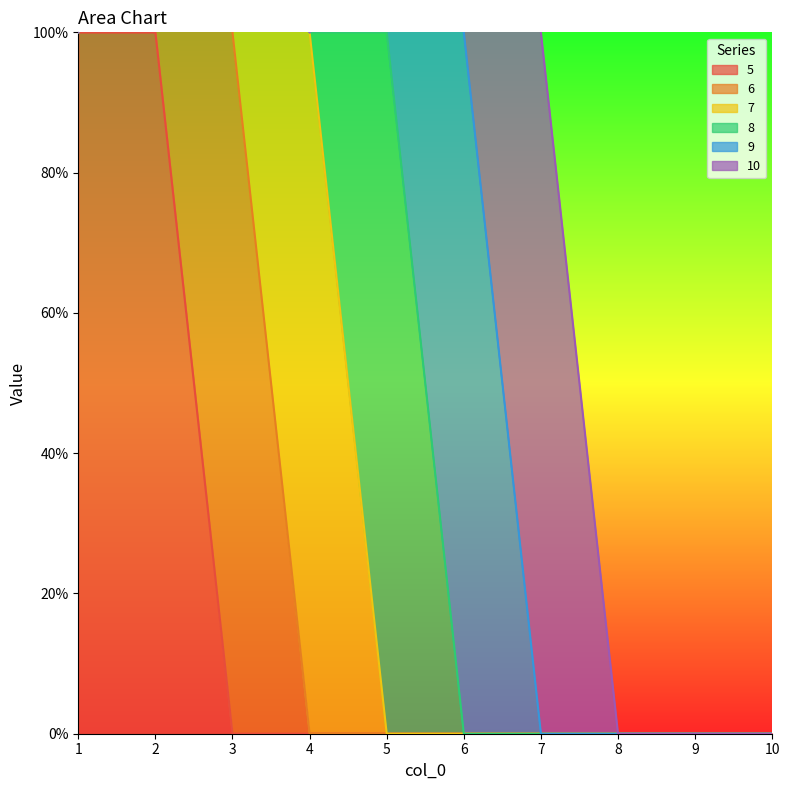

Does the chart have visible grid lines?

No